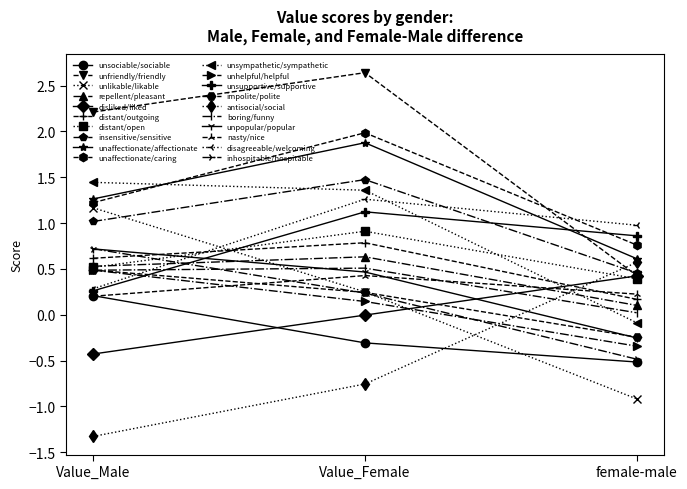

What position from the right is Value_Male?

3